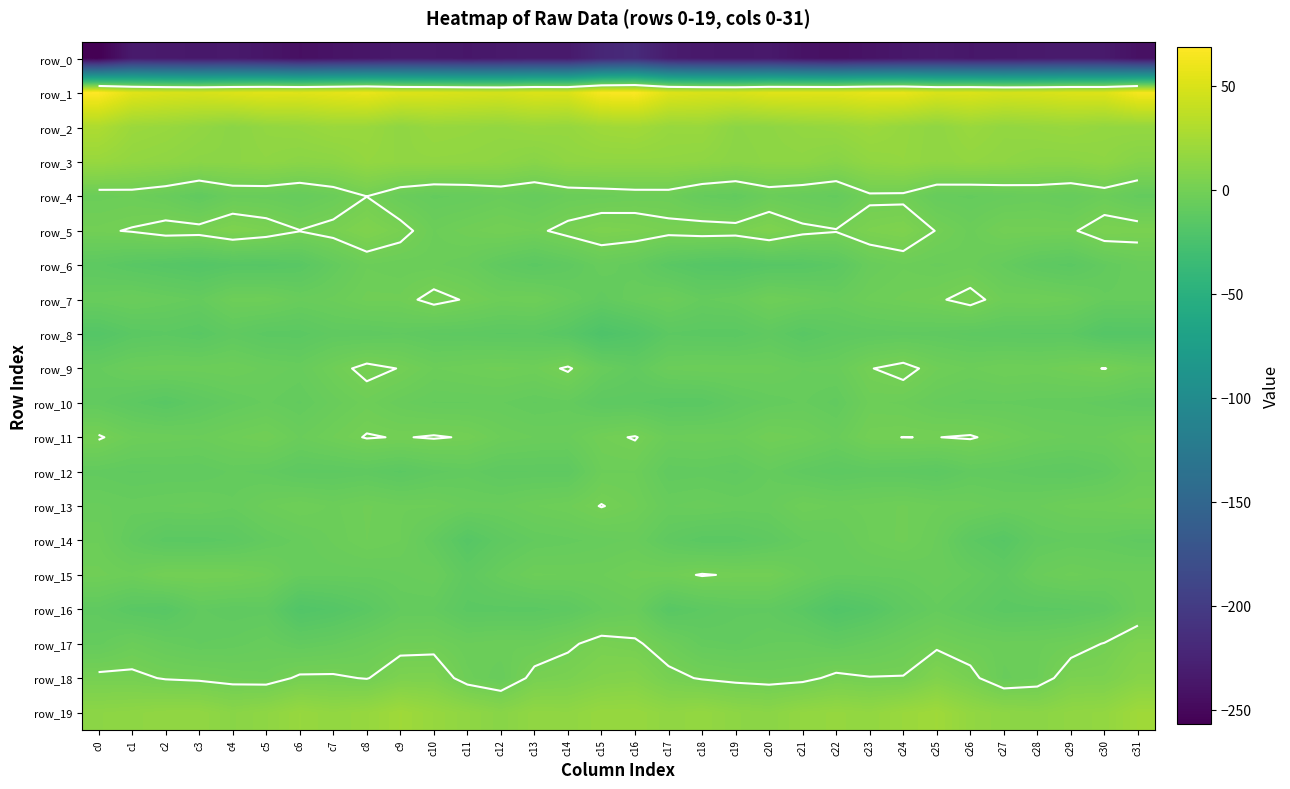

What is the sum of the row_14 values at c21 and c24?

-10.1